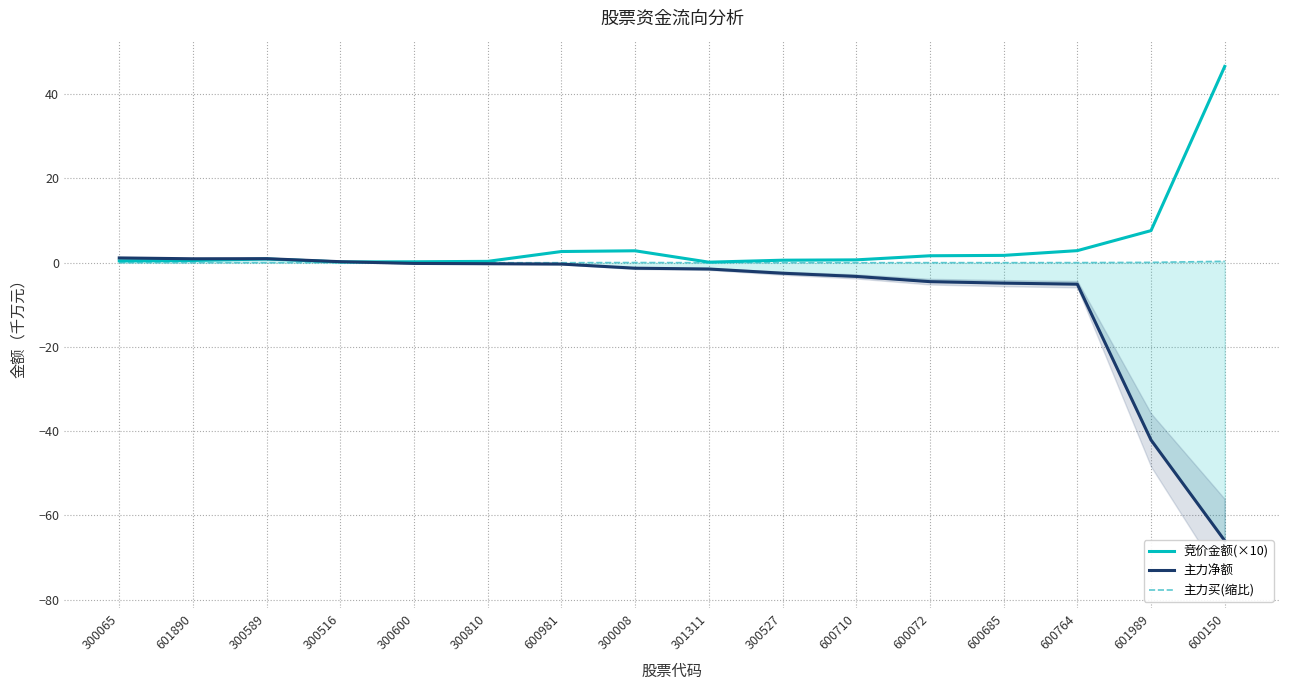

How many interior local peaks does the 主力买(缩比) series have?

4